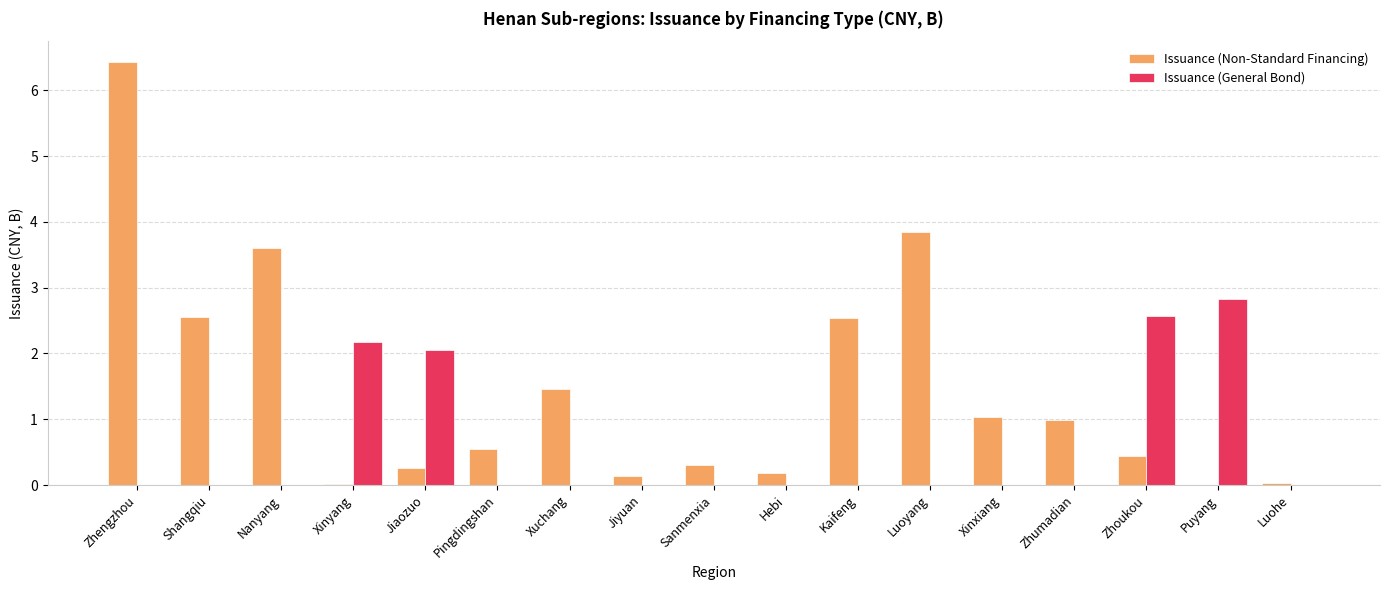

How many groups of bars are there?

17